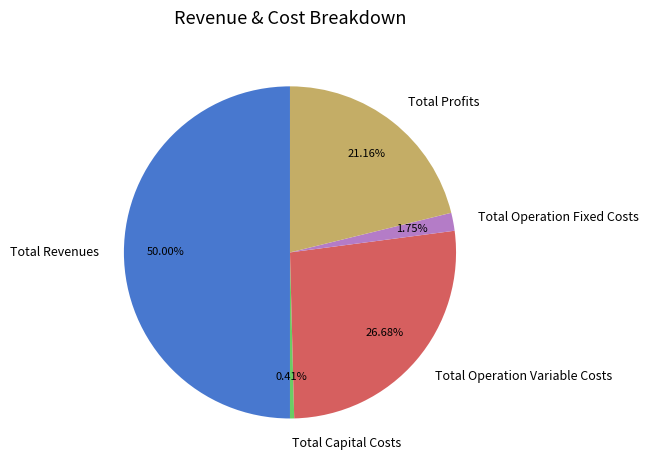

How many segments does this pie chart have?

5